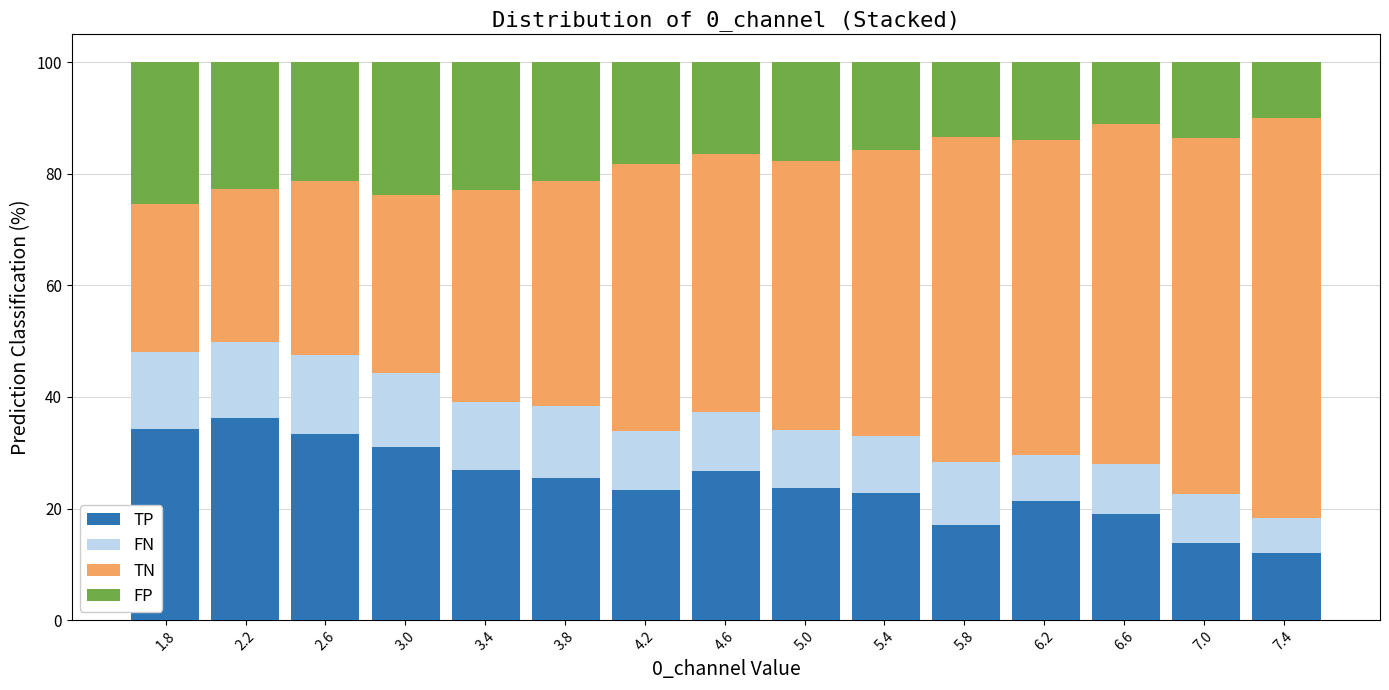

Reading left to right, list every stacked bar in this chart as the range it spans on the x-axis followed by its total height. Neither the bar edges nor the heights are printed on the chart, so give them approximately, as read against the axes.

1.6 to 2.0: 100
2.0 to 2.4: 100
2.4 to 2.8: 100
2.8 to 3.2: 100
3.2 to 3.6: 100
3.6 to 4.0: 100
4.0 to 4.4: 100
4.4 to 4.8: 100
4.8 to 5.2: 100
5.2 to 5.6: 100
5.6 to 6.0: 100
6.0 to 6.4: 100
6.4 to 6.8: 100
6.8 to 7.2: 100
7.2 to 7.6: 100